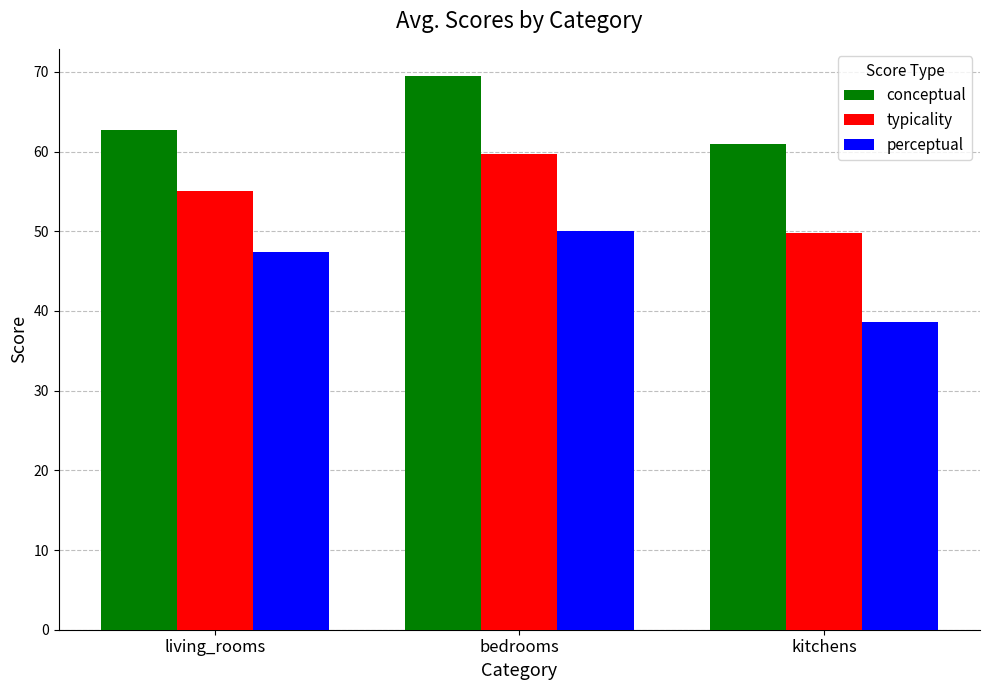

Count the number of categories in the chart.

3